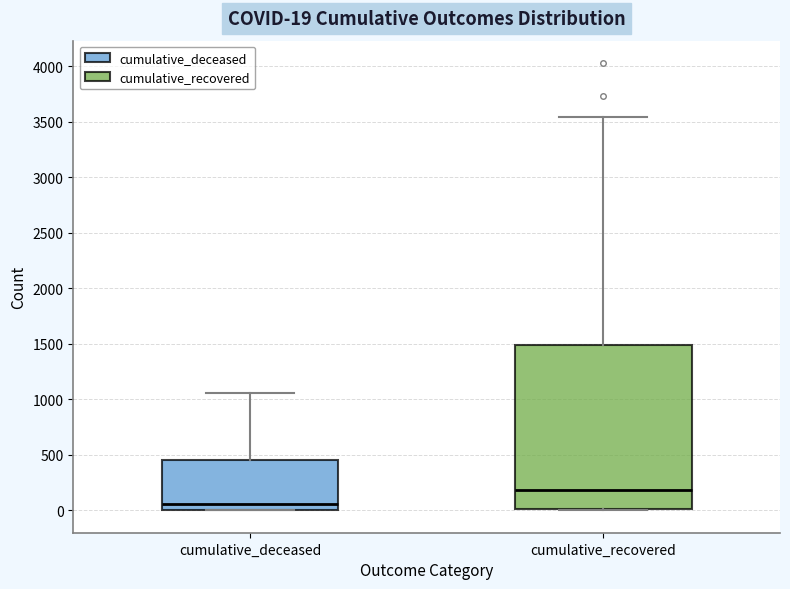

Which box is the tallest, from its lower edge to its upper edge?

cumulative_recovered